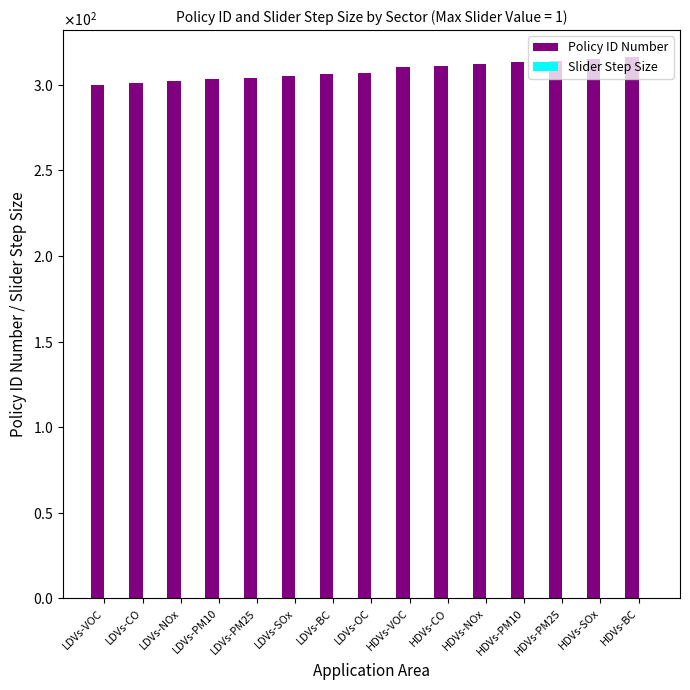

Between LDVs-PM10 and LDVs-SOx, which series saw the biggest shift?

Policy ID Number